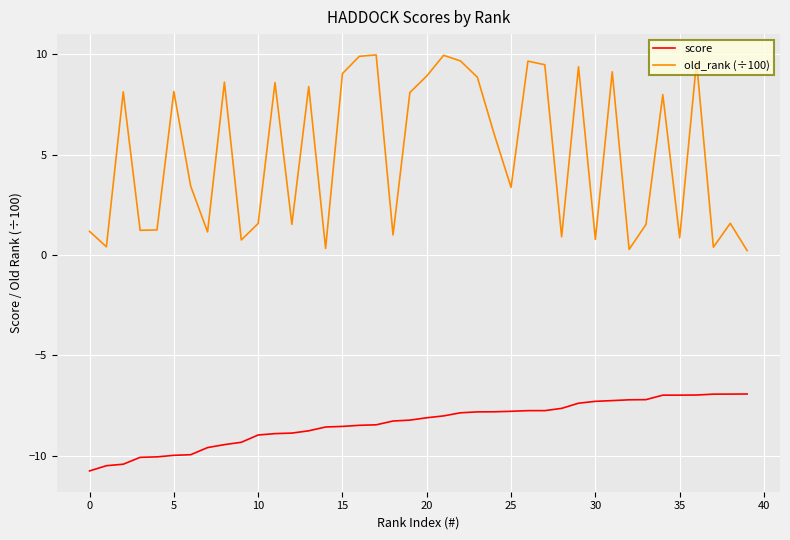

Which series has the largest total across all categories?

old_rank (÷100)